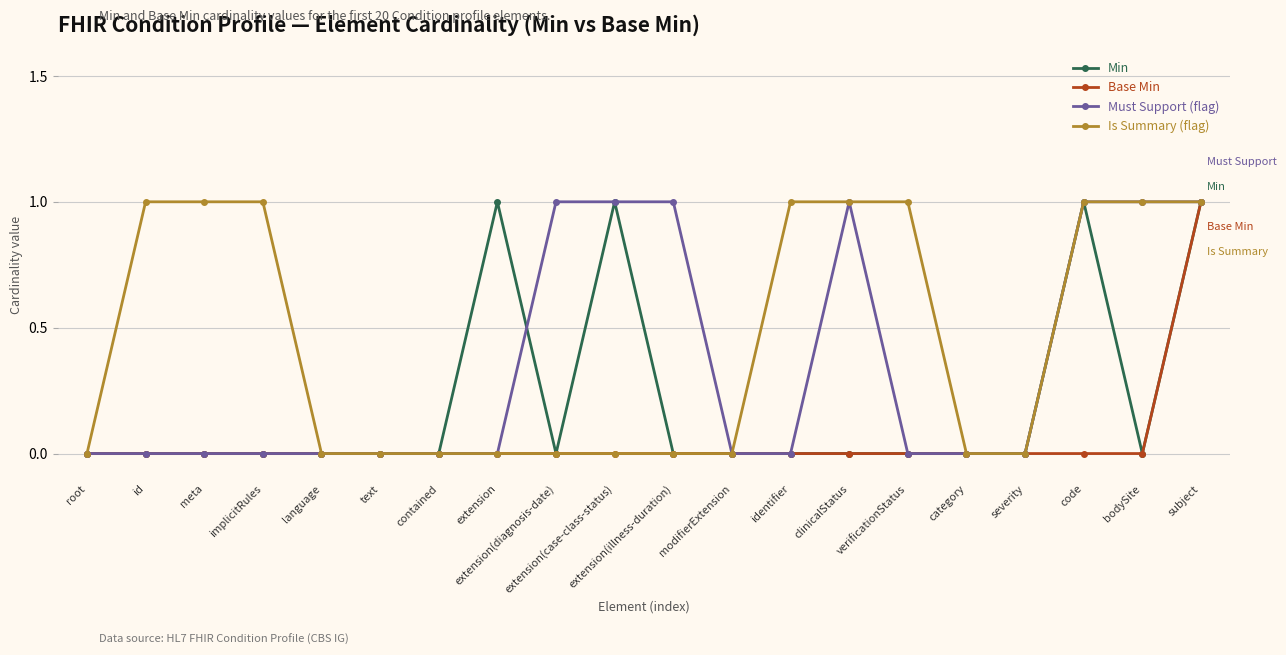

What is the approximate value of Min at subject?

1